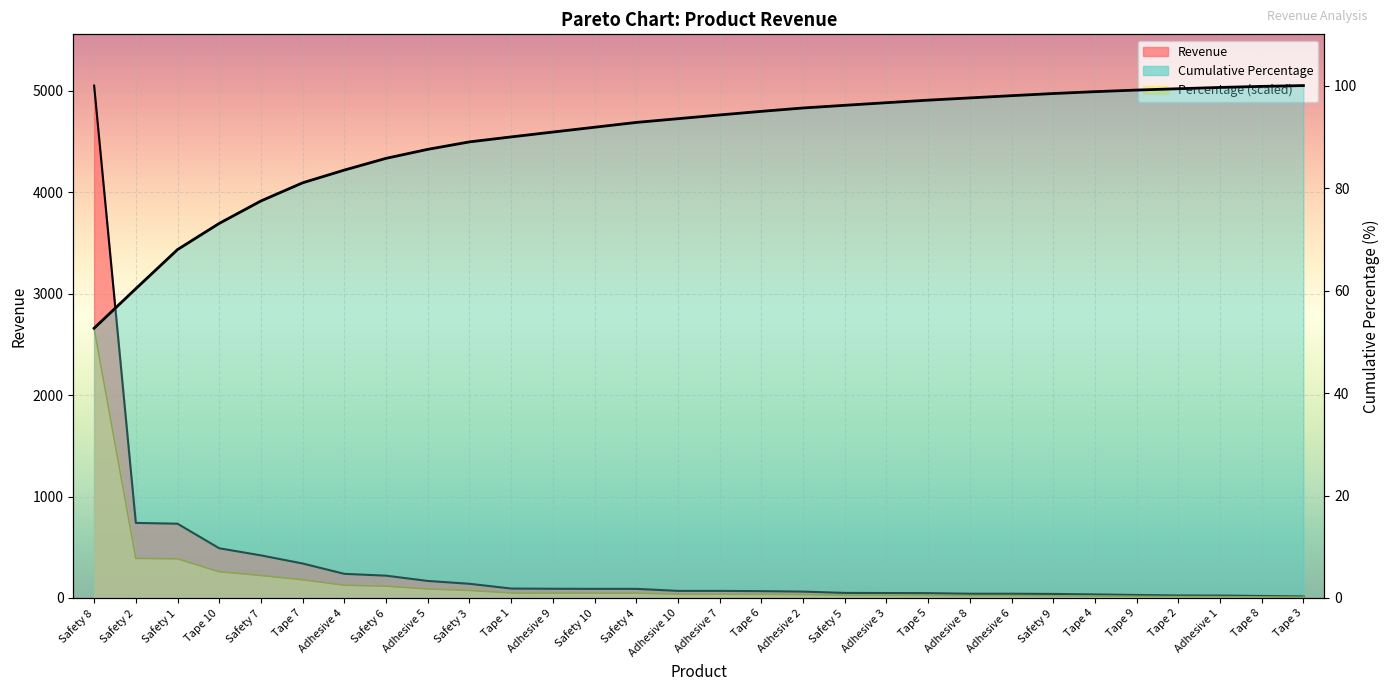

True or false: Revenue and Percentage intersect in this chart.

False